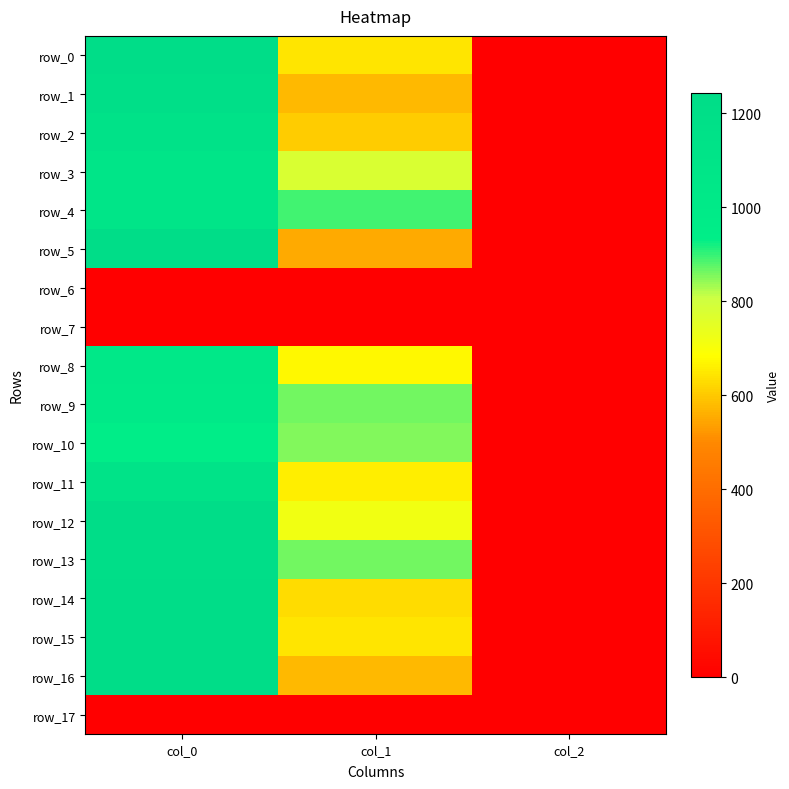

What is the difference between the maximum and second lowest values in the row_13 series?

352.7